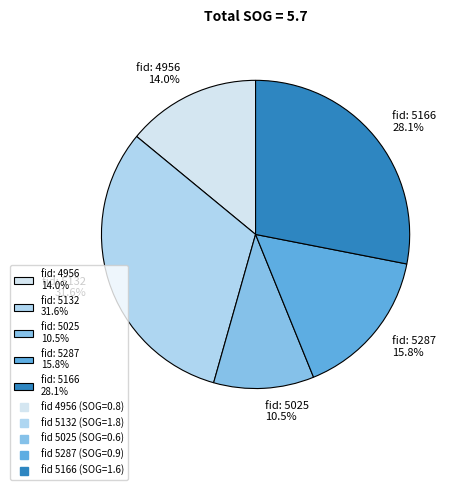

Approximately how many times larger is the value at fid: 5166 28.1% compared to fid: 5132 31.6%?

0.9